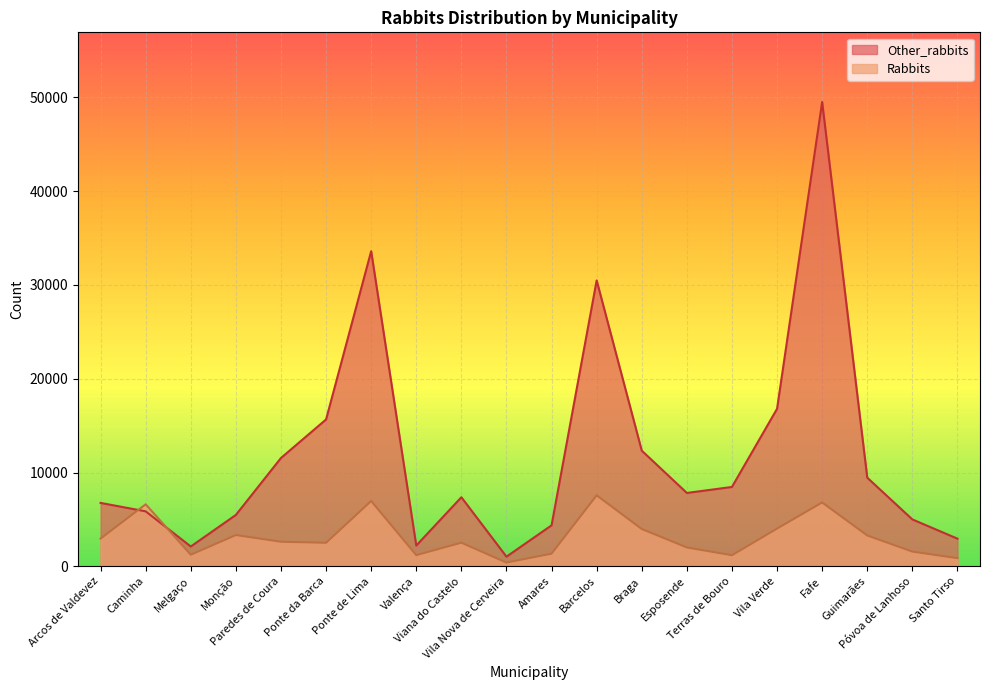

What value does the Rabbits series have at Braga?

3978.6